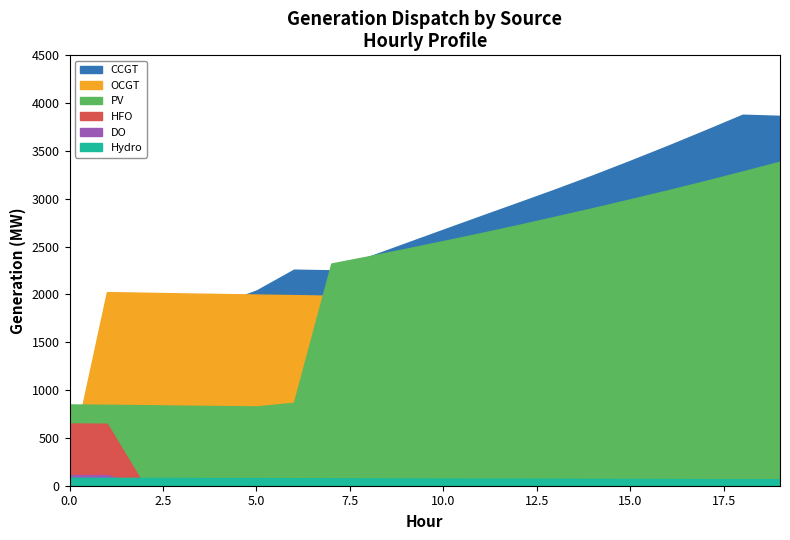

What is the sum of all Hydro values?

1515